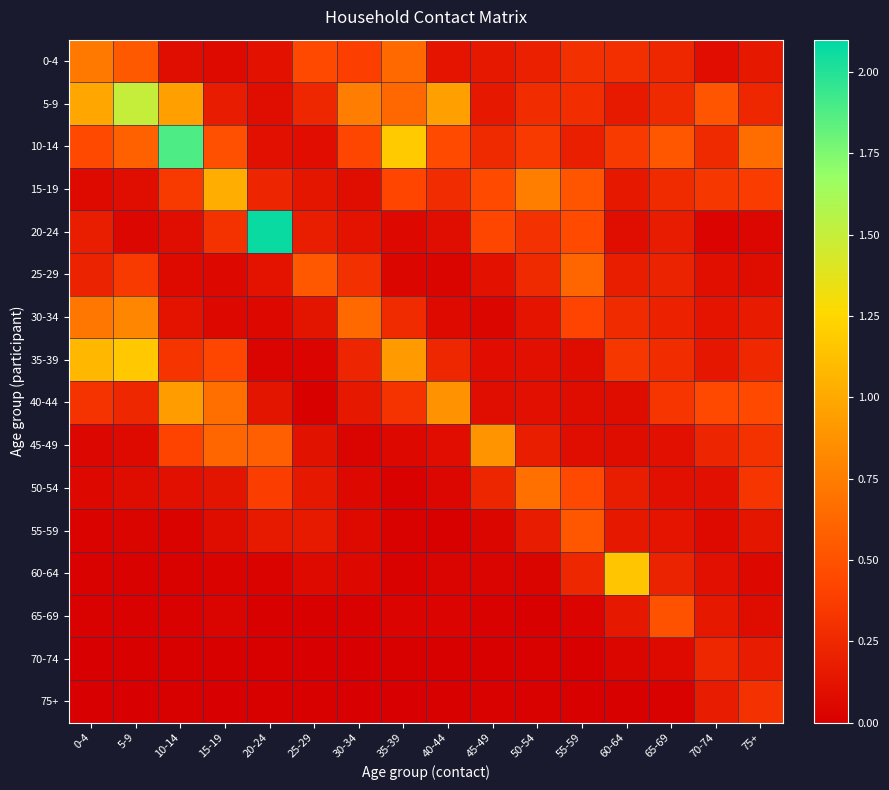

Which category has the highest value across all series?

20-24